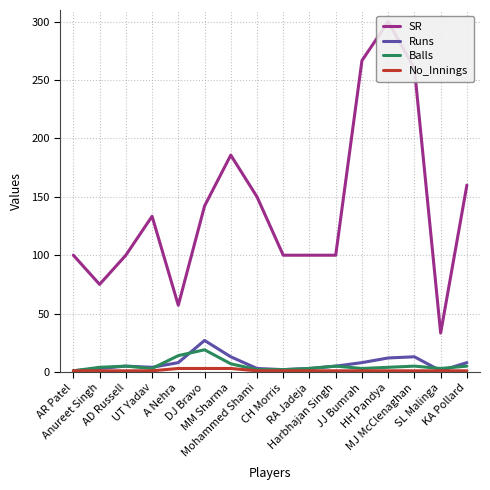

Count the number of data series in this chart.

4